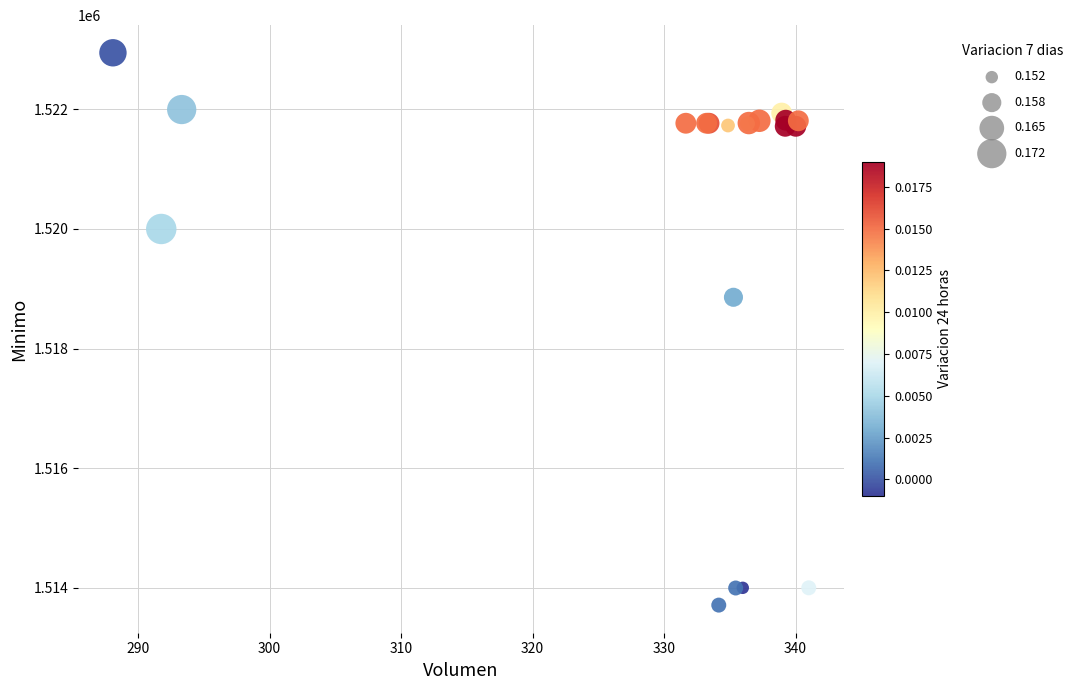

What Y value in the scatter plot is closest to 1518328?

1518858